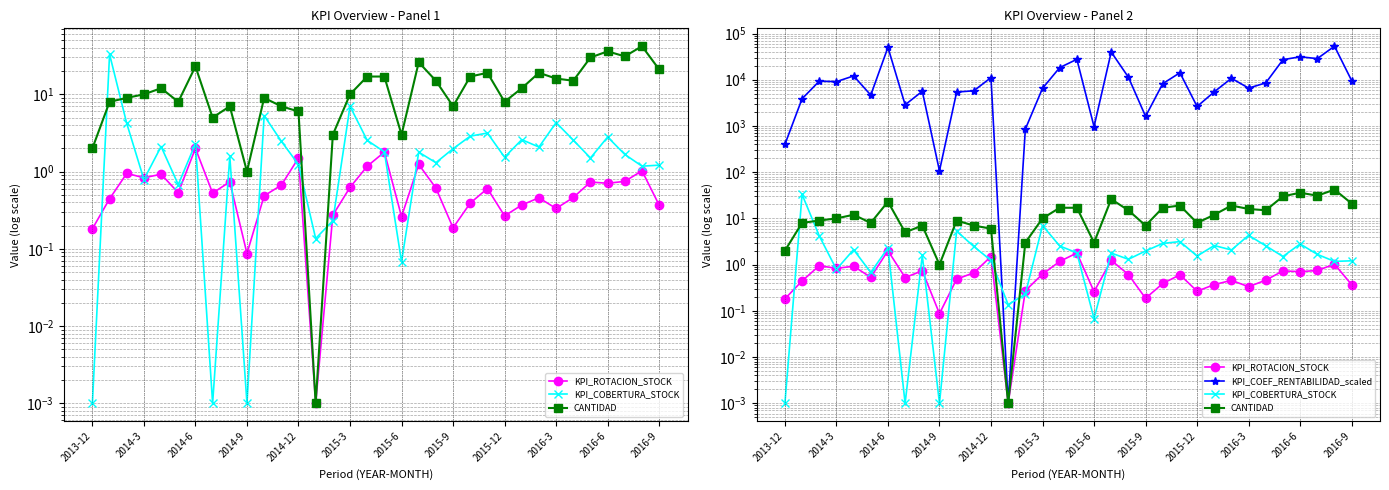

What is the sum of all KPI_ROTACION_STOCK values?

22.5